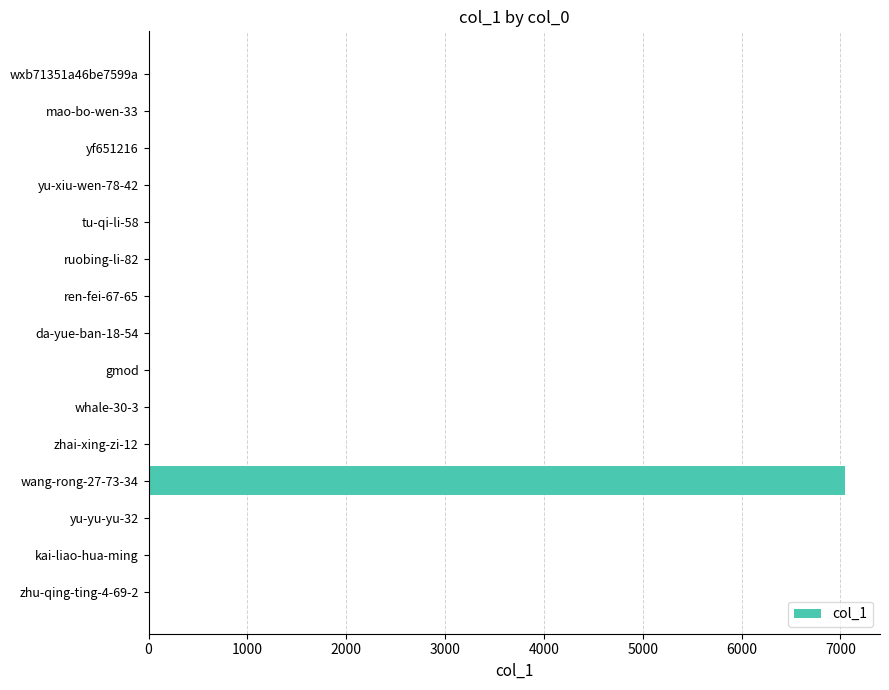

What is the greatest value displayed?

7049